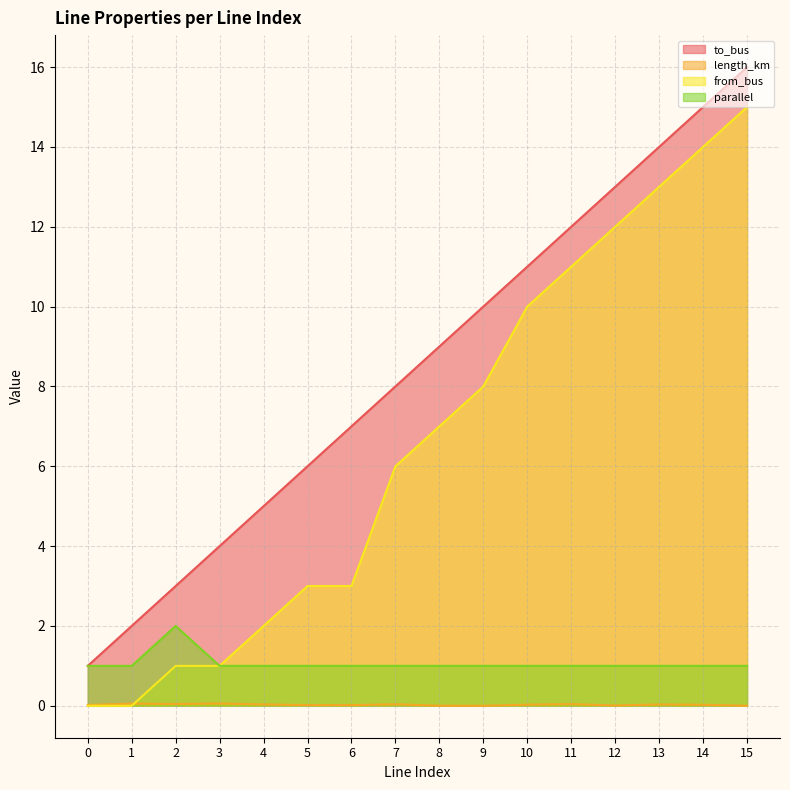

Reading right to left, what are all the values shown in this chart?

to_bus: 16.0	15.0	14.0	13.0	12.0	11.0	10.0	9.0	8.0	7.0	6.0	5.0	4.0	3.0	2.0	1.0
length_km: 0.0	0.0	0.0	0.0	0.0	0.0	0.0	0.0	0.0	0.0	0.0	0.0	0.1	0.0	0.1	0.0
from_bus: 15.0	14.0	13.0	12.0	11.0	10.0	8.0	7.0	6.0	3.0	3.0	2.0	1.0	1.0	0.0	0.0
parallel: 1.0	1.0	1.0	1.0	1.0	1.0	1.0	1.0	1.0	1.0	1.0	1.0	1.0	2.0	1.0	1.0